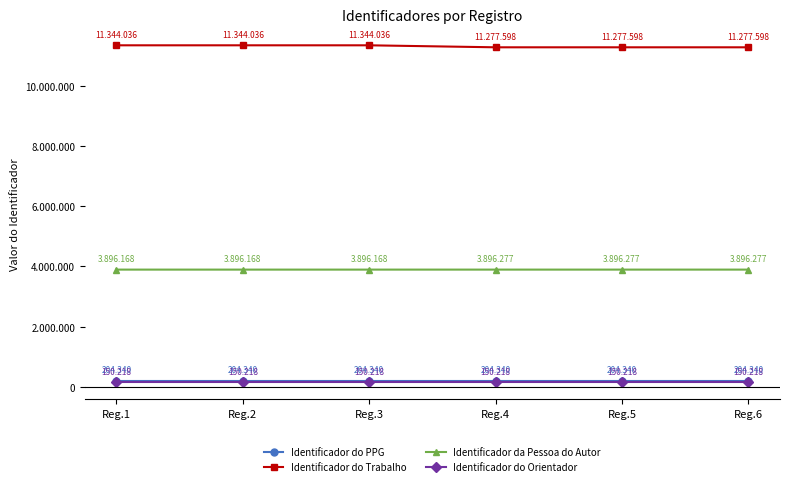

True or false: Identificador da Pessoa do Autor and Identificador do Trabalho cross at least once.

False